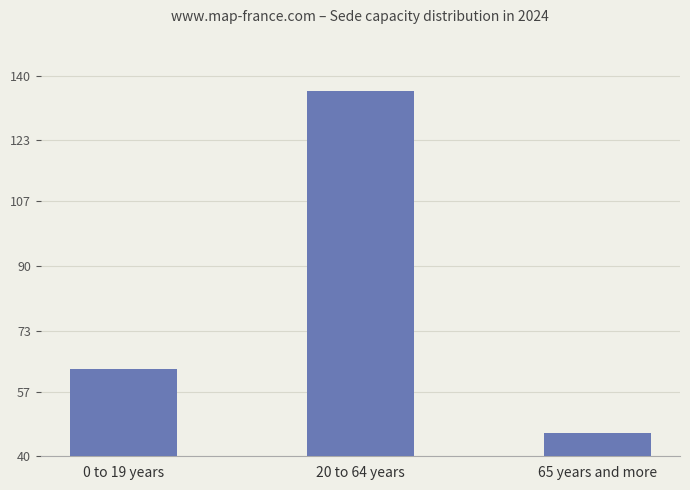

Does the chart contain stacked bars?

No